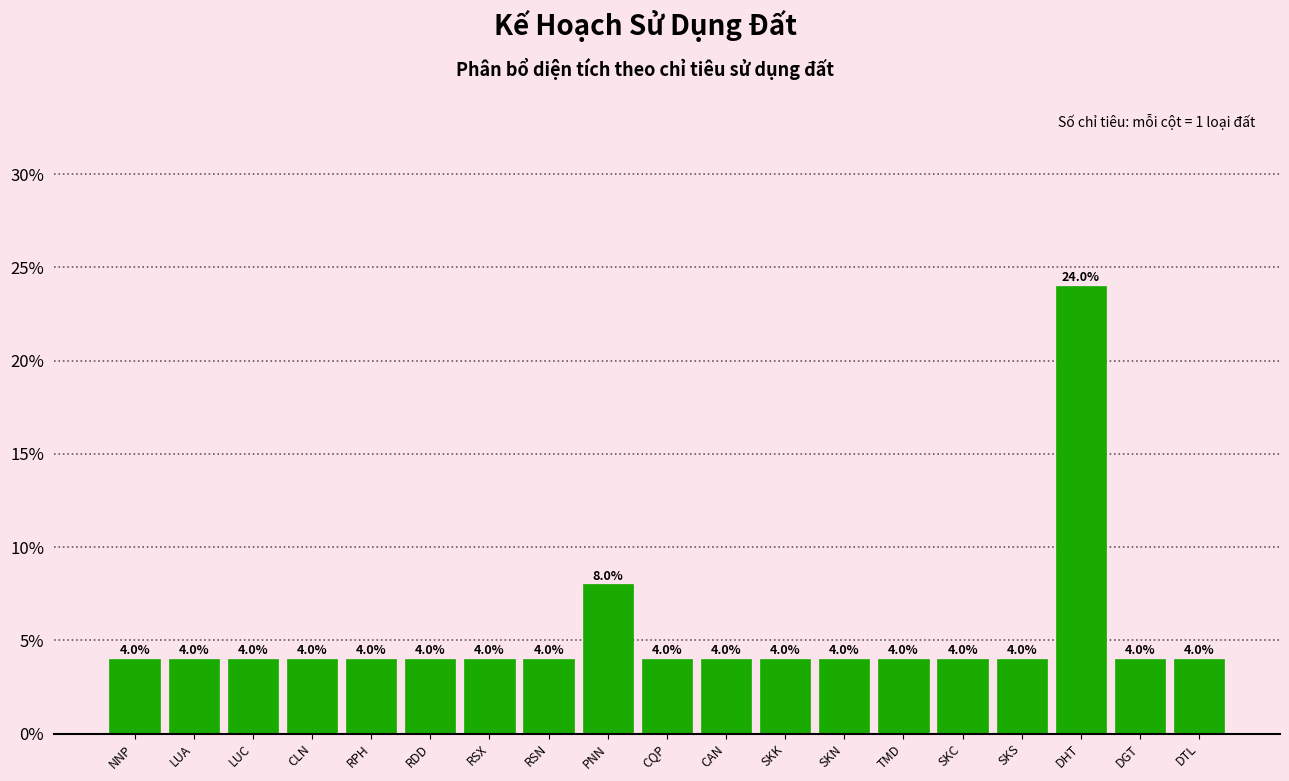

Reading right to left, extract all data points from this chart.

DTL=4	DGT=4	DHT=24	SKS=4	SKC=4	TMD=4	SKN=4	SKK=4	CAN=4	CQP=4	PNN=8	RSN=4	RSX=4	RDD=4	RPH=4	CLN=4	LUC=4	LUA=4	NNP=4